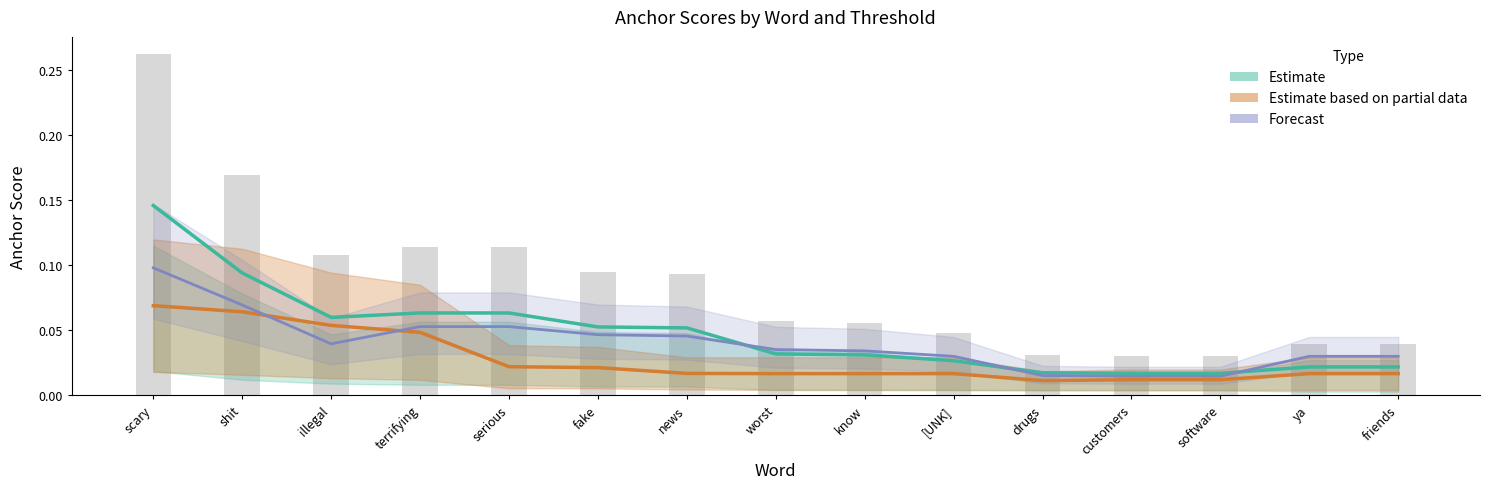

Count the 0.95/0.8-positive (Partial) values in the range 0 to 1.

15